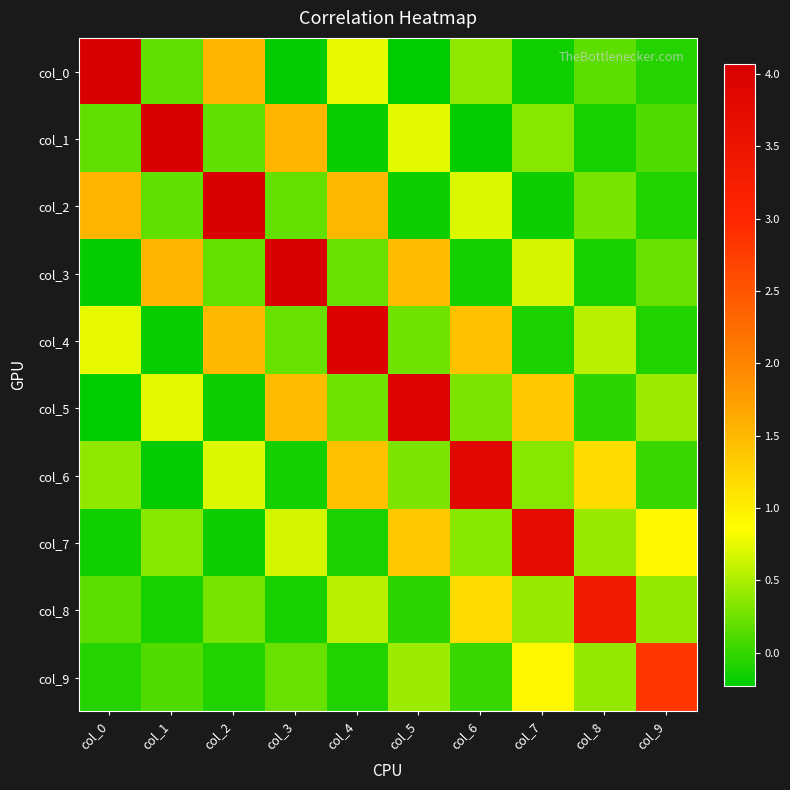

At col_5, list the series in order from smallest to largest.

col_0, col_2, col_8, col_4, col_6, col_9, col_1, col_7, col_3, col_5